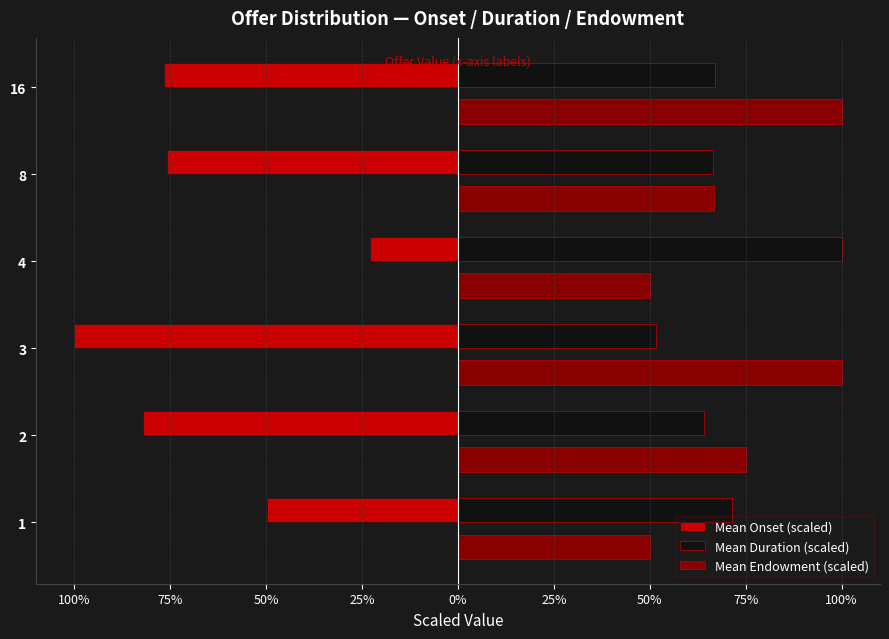

What are all the series names shown in the legend?

Mean Onset (scaled), Mean Duration (scaled), Mean Endowment (scaled)